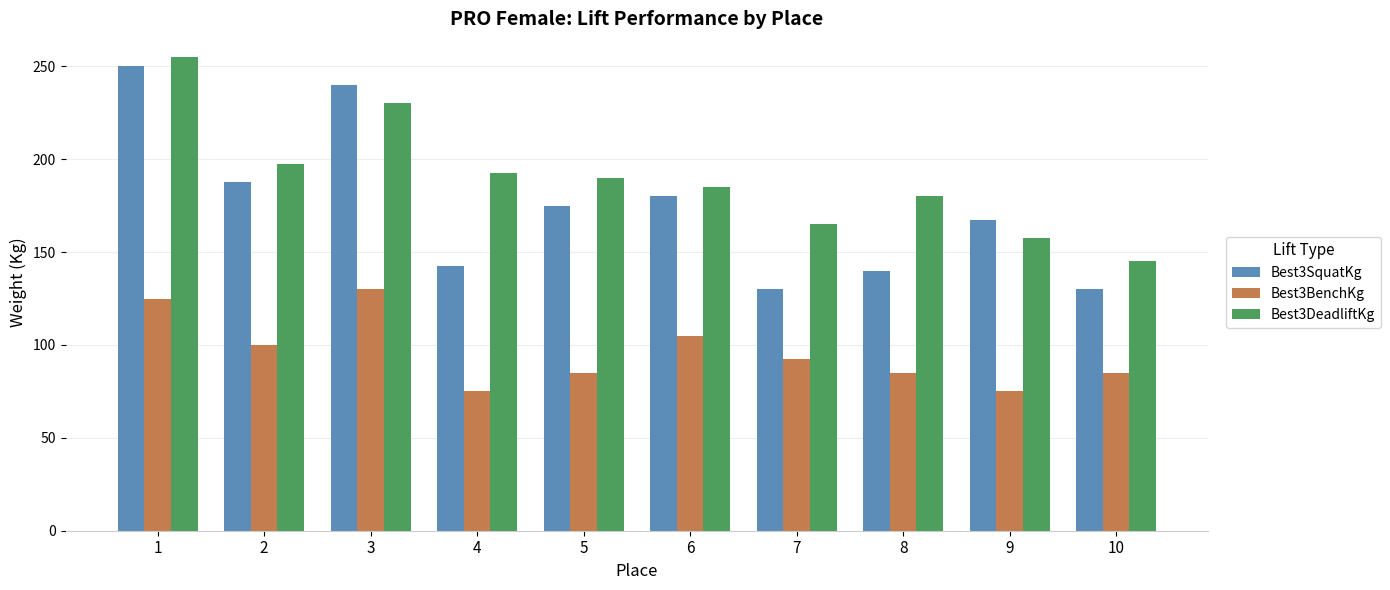

Reading right to left, transcribe all the data shown in this chart.

Best3SquatKg: 10=130.0	9=167.5	8=140.0	7=130.0	6=180.0	5=175.0	4=142.5	3=240.0	2=187.5	1=250.0
Best3BenchKg: 10=85.0	9=75.0	8=85.0	7=92.5	6=105.0	5=85.0	4=75.0	3=130.0	2=100.0	1=125.0
Best3DeadliftKg: 10=145.0	9=157.5	8=180.0	7=165.0	6=185.0	5=190.0	4=192.5	3=230.0	2=197.5	1=255.0